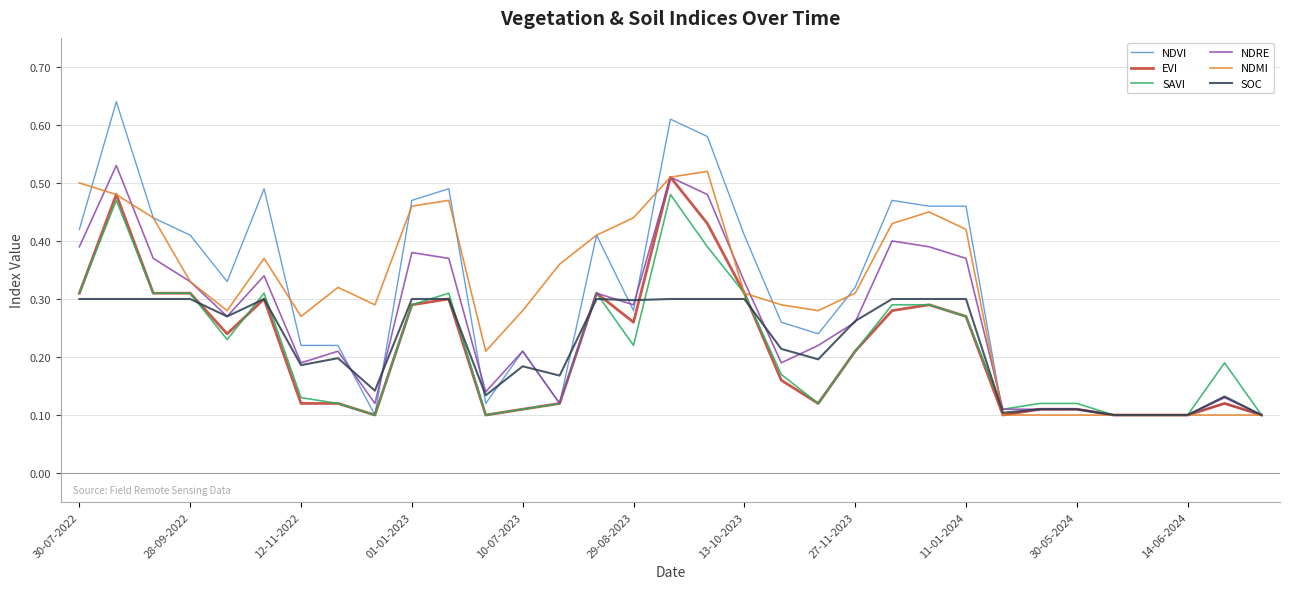

Which series has the largest range (max minus min)?

NDVI